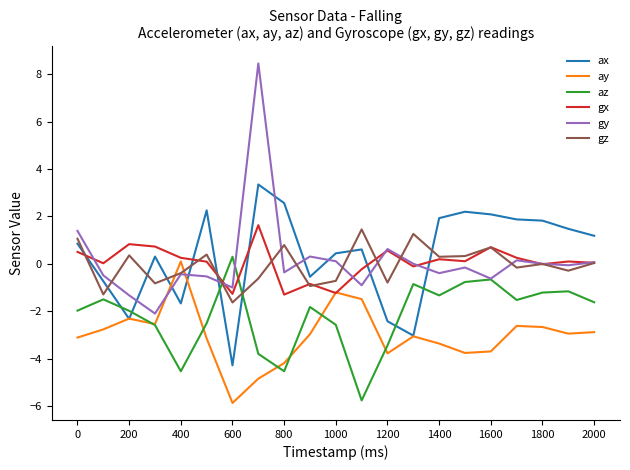

How many times do ay and gz cross each other?

2